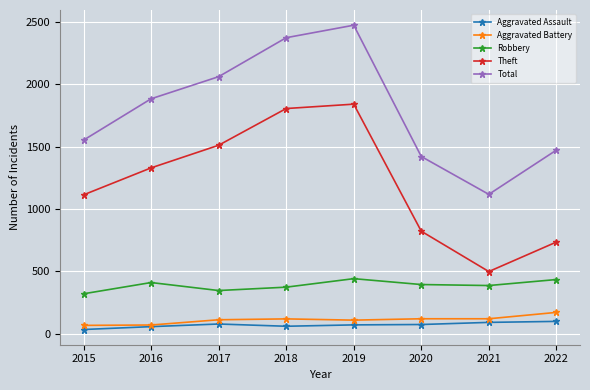

The value of Theft at 2015 is 1636. True or false?

False